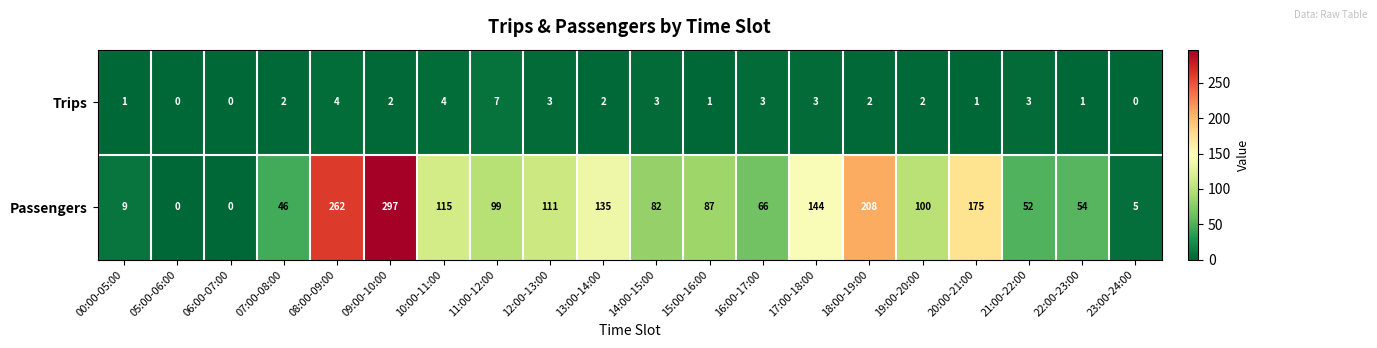

What is the total value across all series at 20:00-21:00?

176